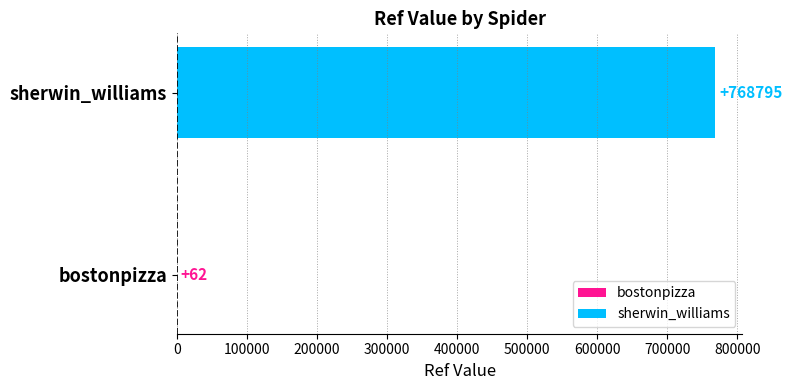

What value does the data have at sherwin_williams, to the nearest 10?

768800